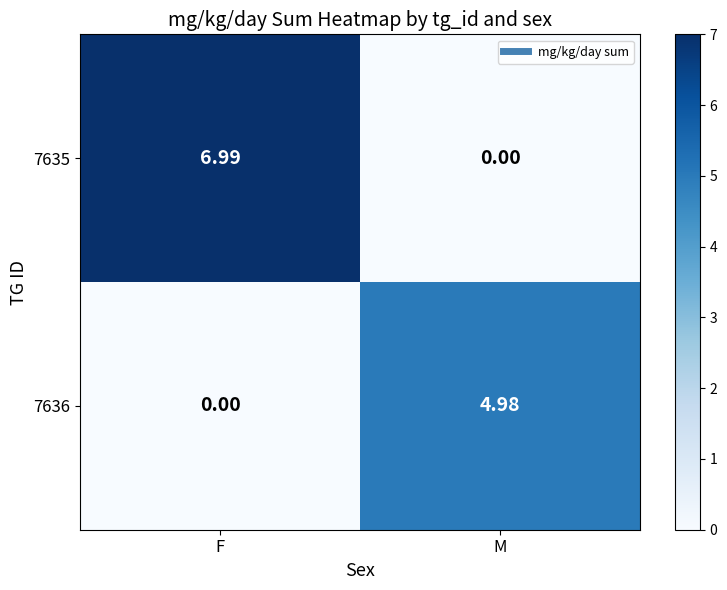

Where does the 7635 series first go above 6?

F